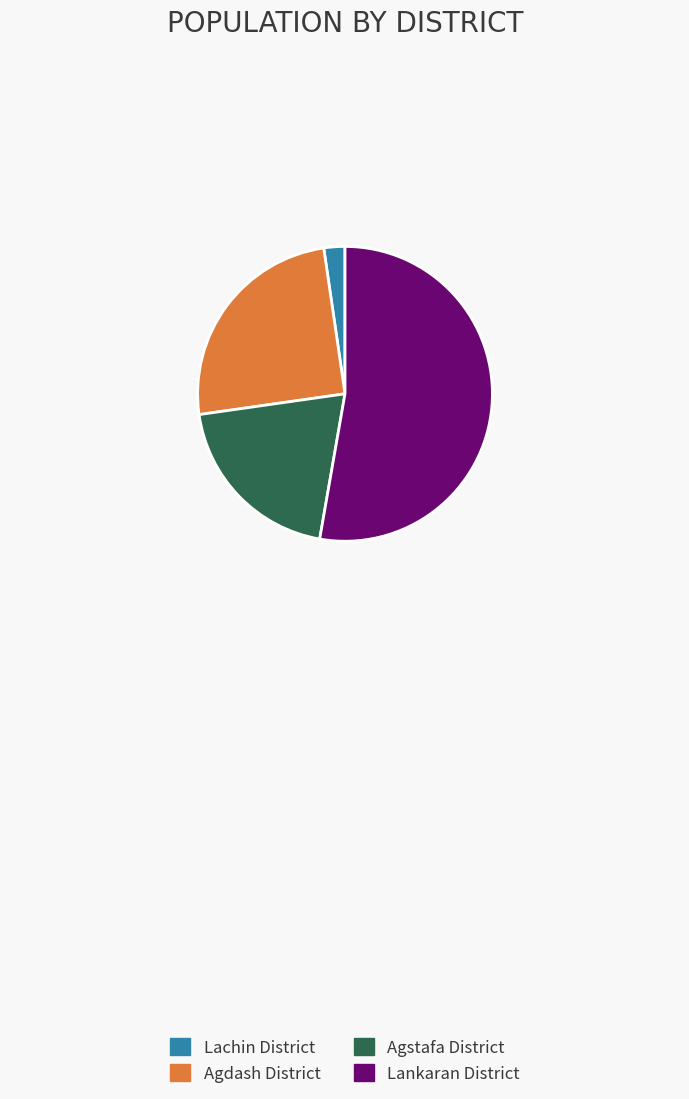

Does Agstafa District account for over 50% of the chart?

No